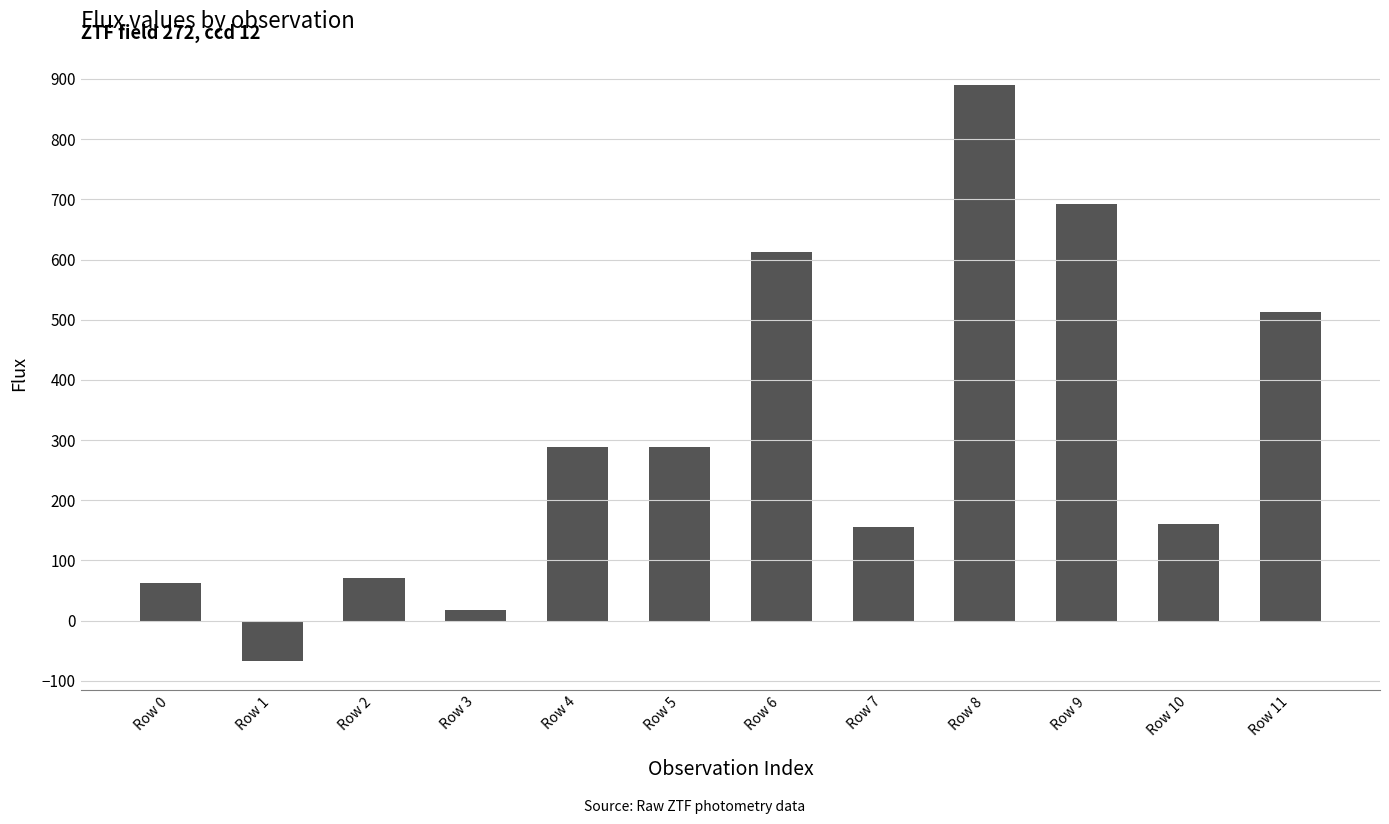

The chart shows a value of 288.7 at Row 4. True or false?

True